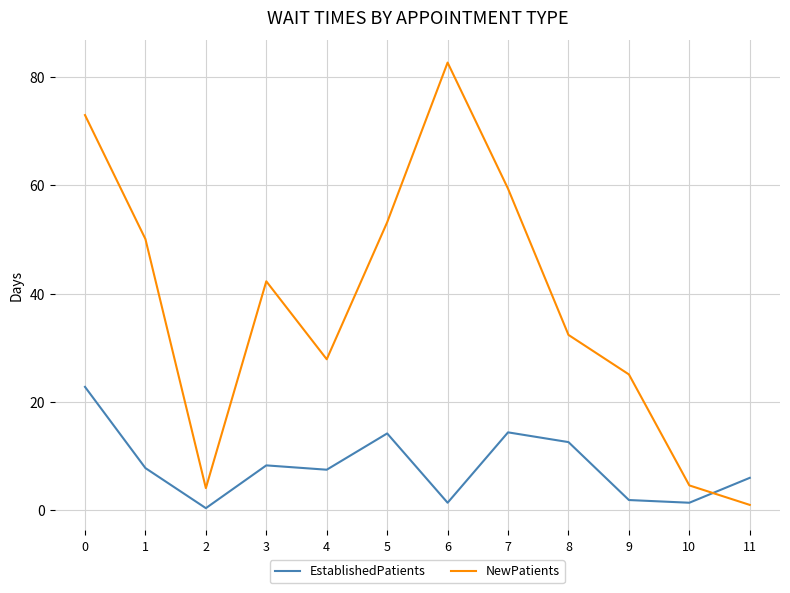

True or false: EstablishedPatients and NewPatients cross at least once.

True